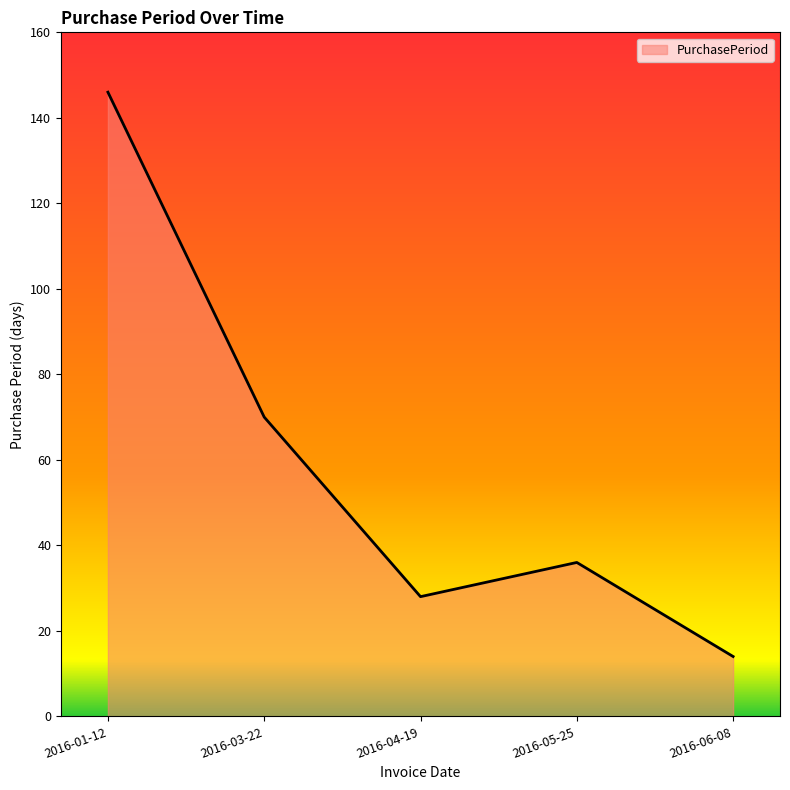

How many lines are shown in the chart?

1